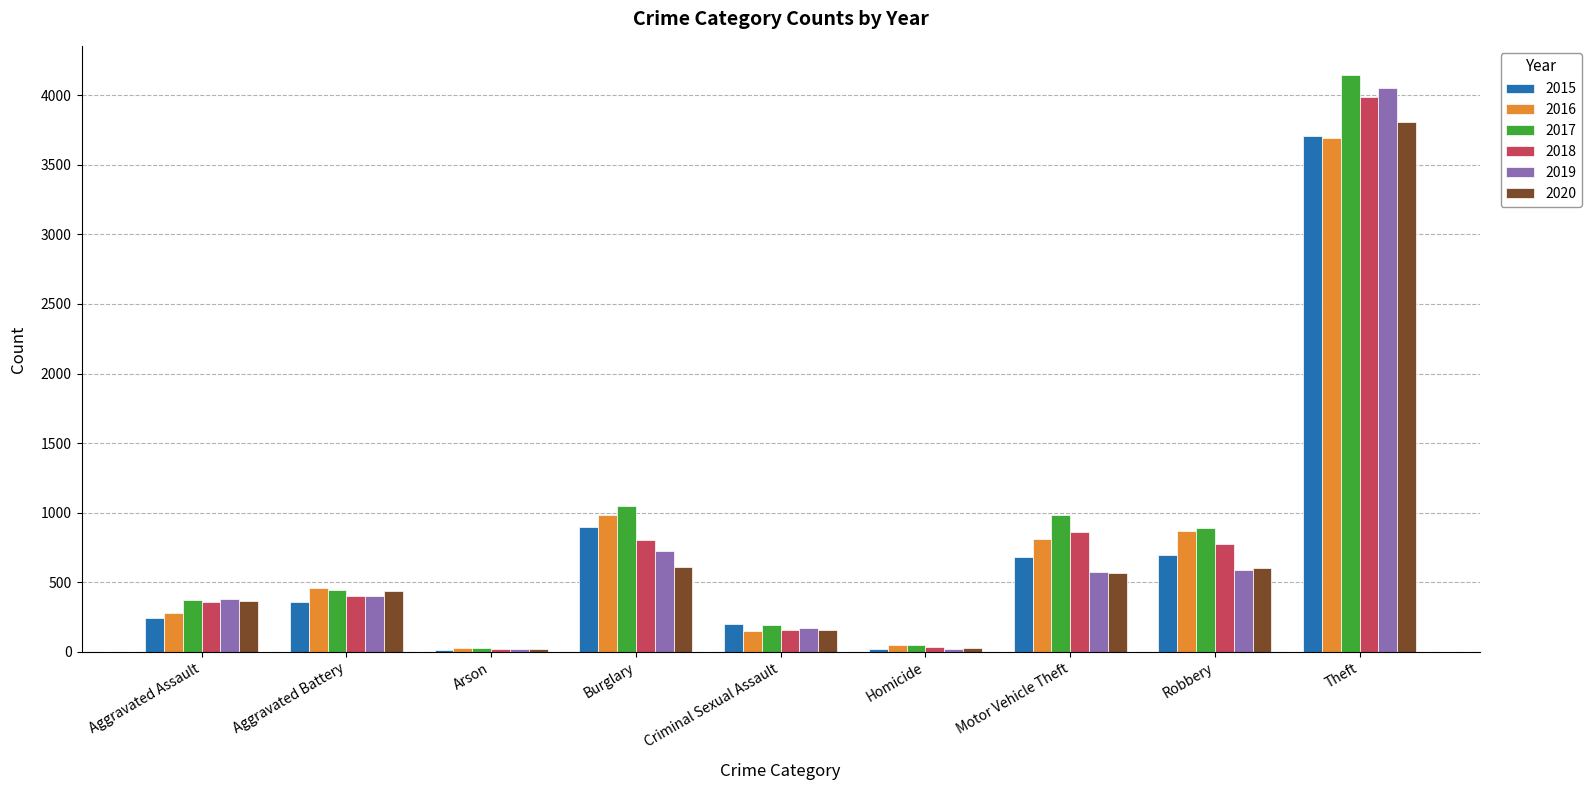

Are the bars grouped side by side (vs. stacked)?

Yes